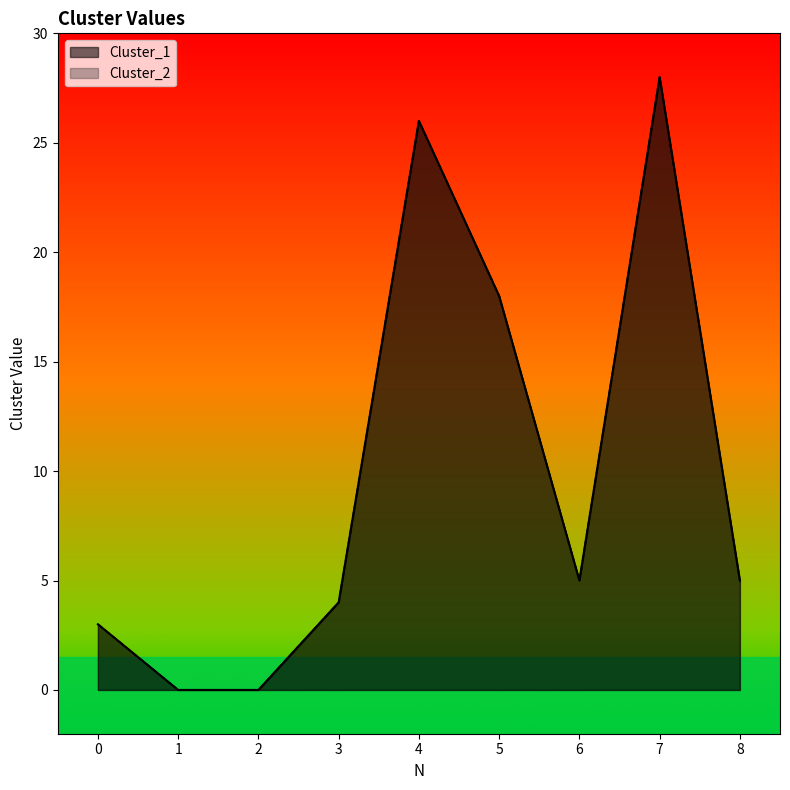

How many interior local peaks does the Cluster_2 series have?

2